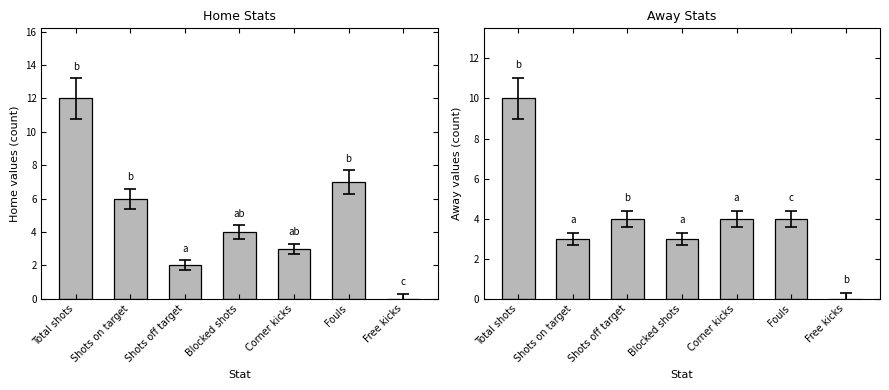

At which label does away first exceed 4?

Total shots